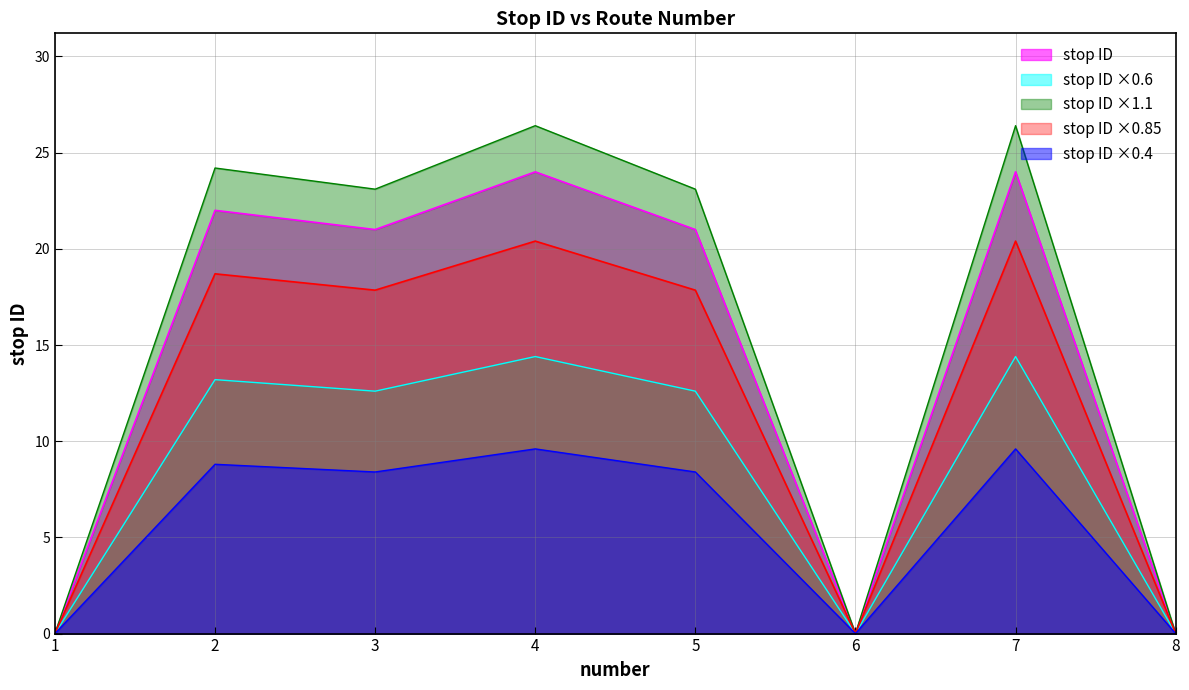

At which label is the value closest to 12?

3